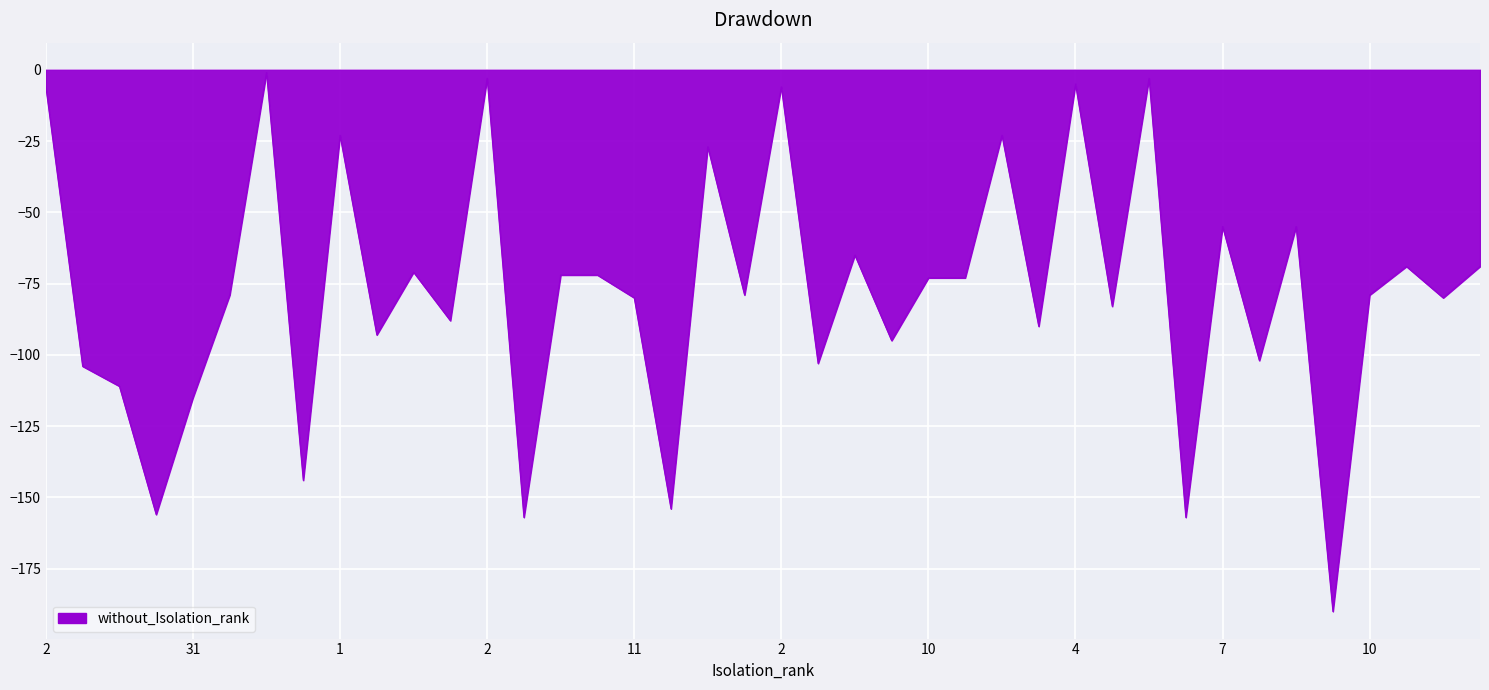

What is the smallest value displayed?

-190